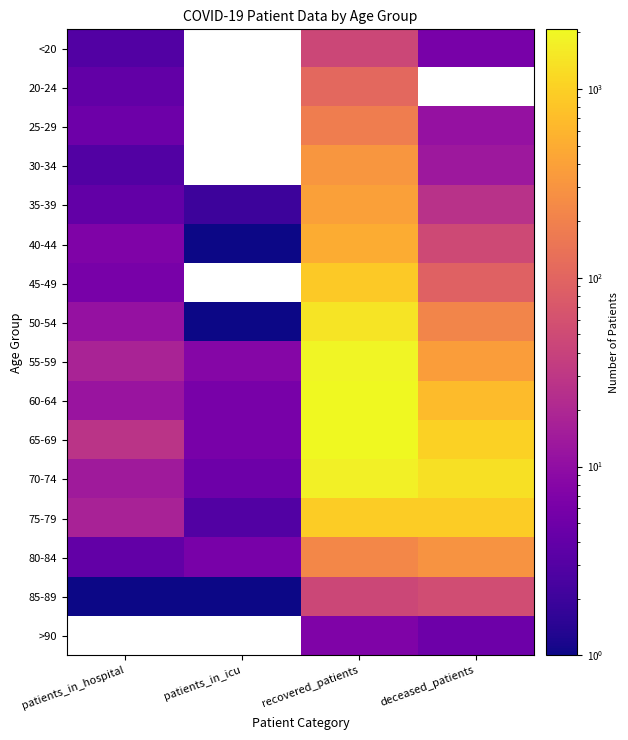

True or false: 40-44 has a value of 501.0 at recovered_patients.

True